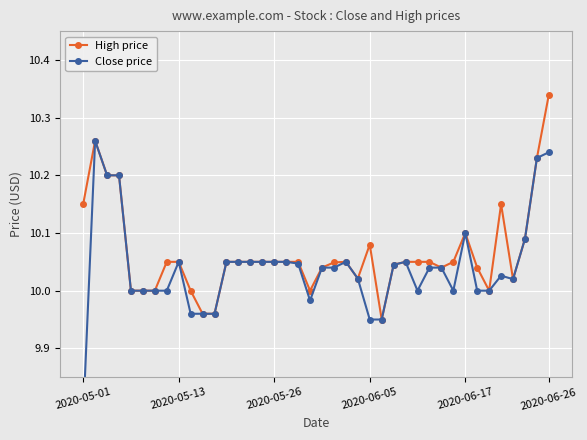

At which label does High price reach its peak?

2020-06-26